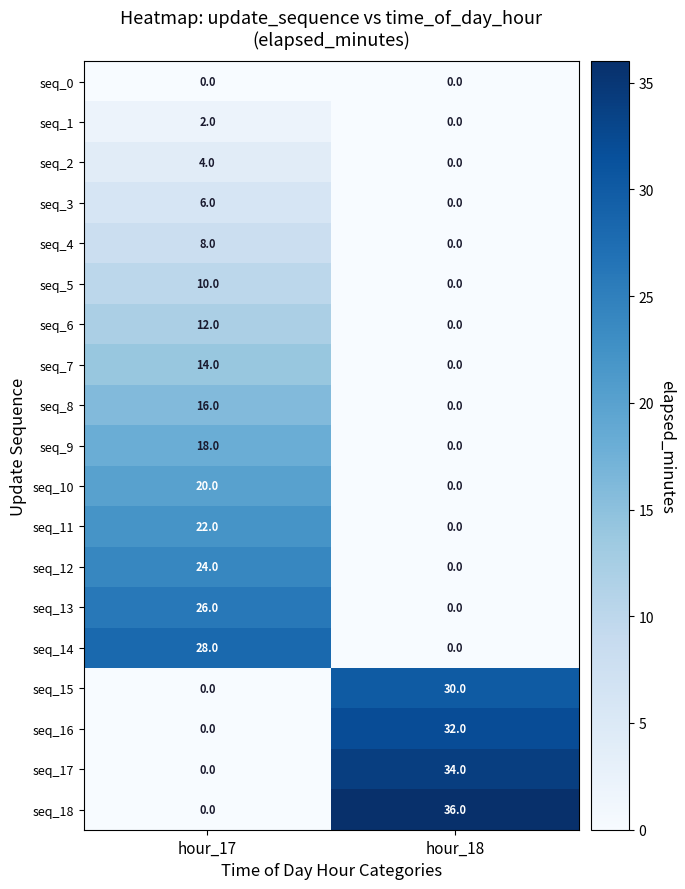

What is the sum of all seq_4 values?

8